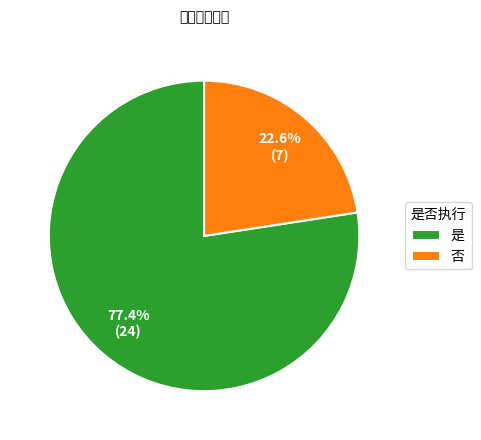

Which category has the smallest portion of the pie?

否